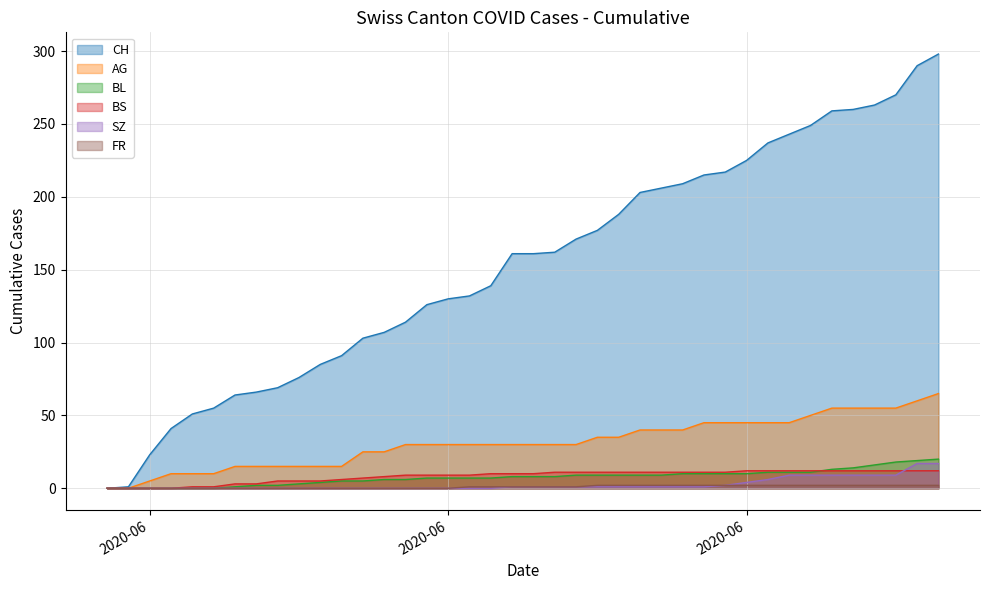

Reading right to left, extract all data points from this chart.

CH: 298	290	270	263	260	259	249	243	237	225	217	215	209	206	203	188	177	171	162	161	161	139	132	130	126	114	107	103	91	85	76	69	66	64	55	51	41	23	1	0
AG: 65	60	55	55	55	55	50	45	45	45	45	45	40	40	40	35	35	30	30	30	30	30	30	30	30	30	25	25	15	15	15	15	15	15	10	10	10	5	0	0
BL: 20	19	18	16	14	13	11	11	11	10	10	10	10	9	9	9	9	9	8	8	8	7	7	7	7	6	6	5	5	4	3	2	2	1	0	0	0	0	0	0
BS: 12	12	12	12	12	12	12	12	12	12	11	11	11	11	11	11	11	11	11	10	10	10	9	9	9	9	8	7	6	5	5	5	3	3	1	1	0	0	0	0
SZ: 17	17	9	9	9	9	9	9	6	4	2	1	1	1	1	1	1	1	1	1	1	0	0	0	0	0	0	0	0	0	0	0	0	0	0	0	0	0	0	0
FR: 2	2	2	2	2	2	2	2	2	2	2	2	2	2	2	2	2	1	1	1	1	1	1	0	0	0	0	0	0	0	0	0	0	0	0	0	0	0	0	0